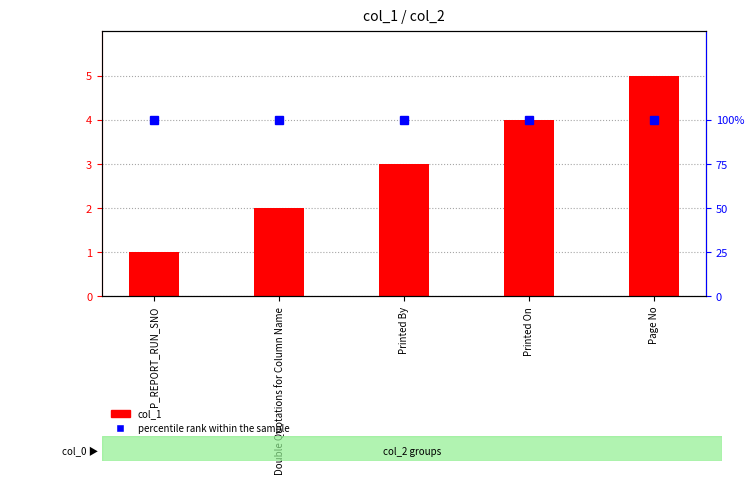

Is the value of col_1 at P_REPORT_RUN_SNO greater than the value of percentile rank within the sample at Printed By?

No